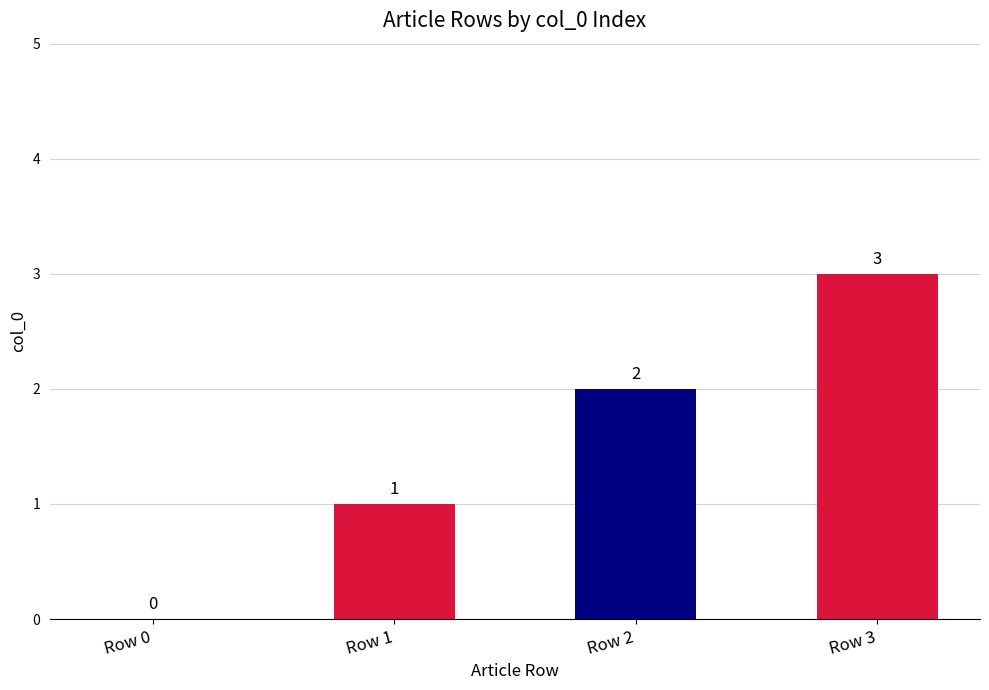

The chart shows a value of 1 at Row 2. True or false?

False